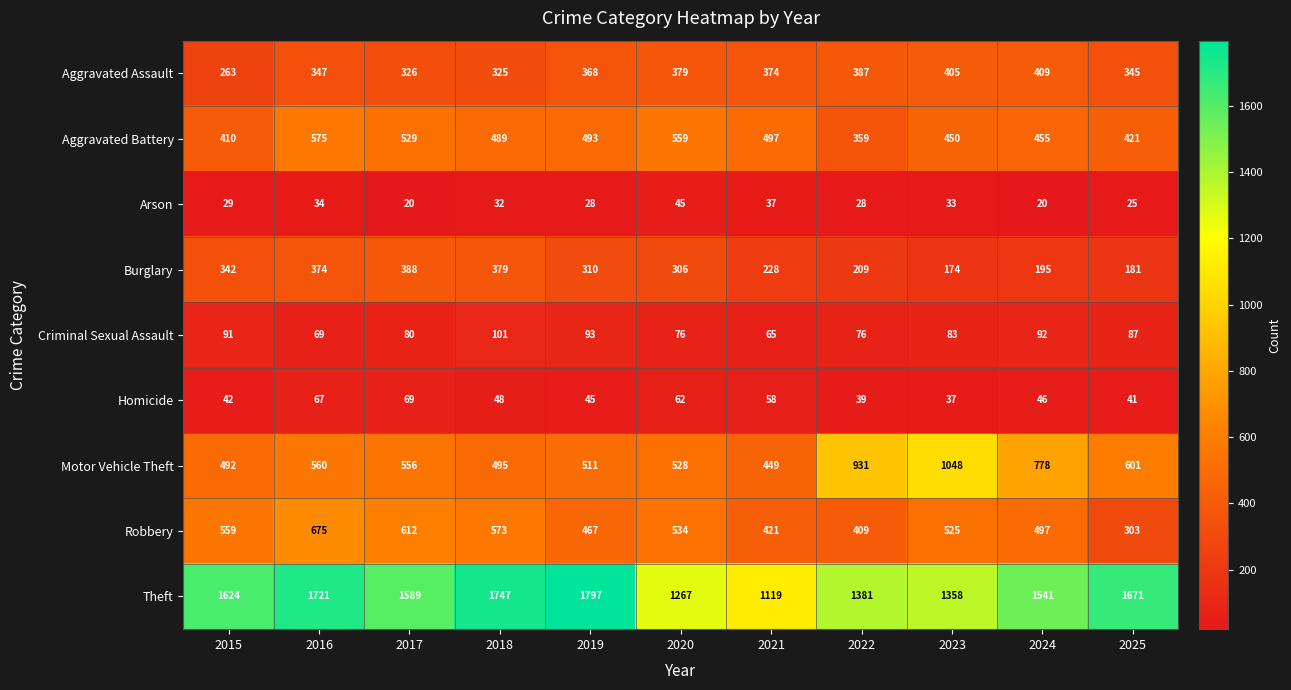

What is the sum of all Criminal Sexual Assault values?

913